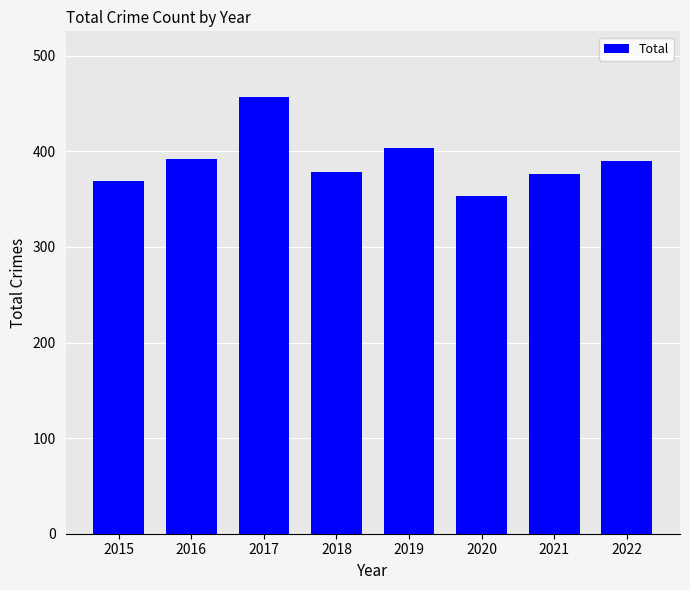

Does the chart contain any negative values?

No